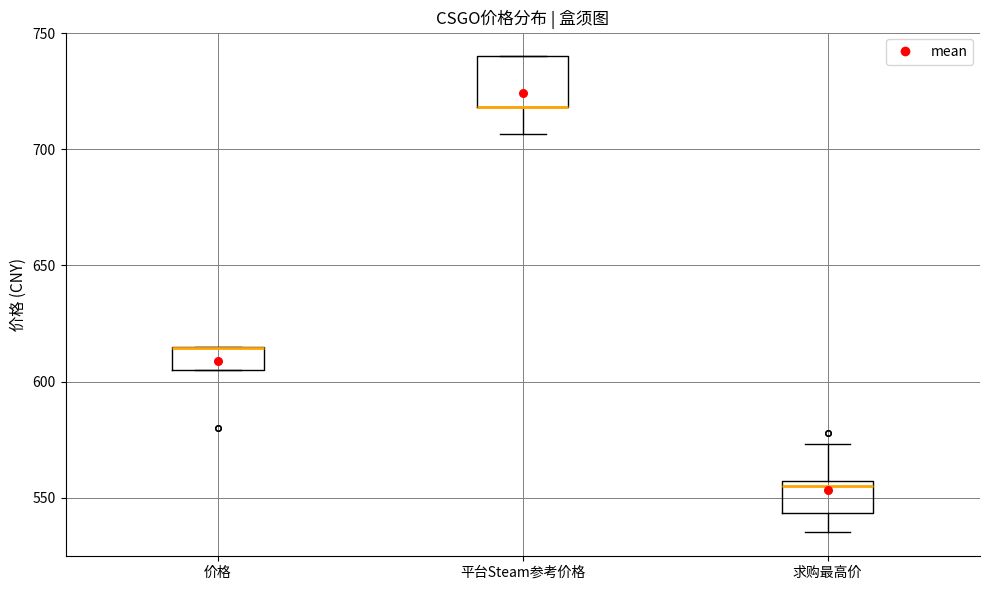

Where is the lower edge of the box for 求购最高价 on the y-axis? The values are not printed on the chart, so give them approximately, as read against the axis.

545